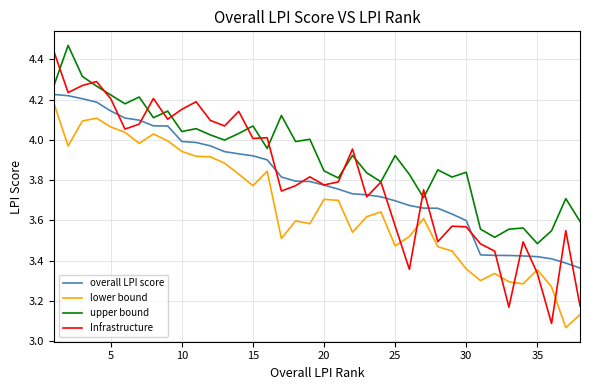

Count the number of data series in this chart.

4